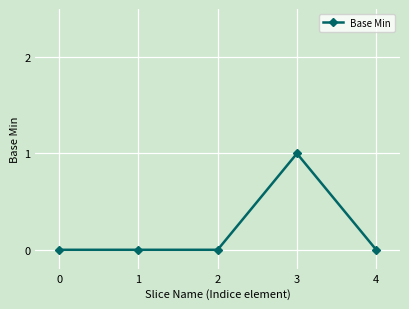

What is the maximum value shown in the chart?

1